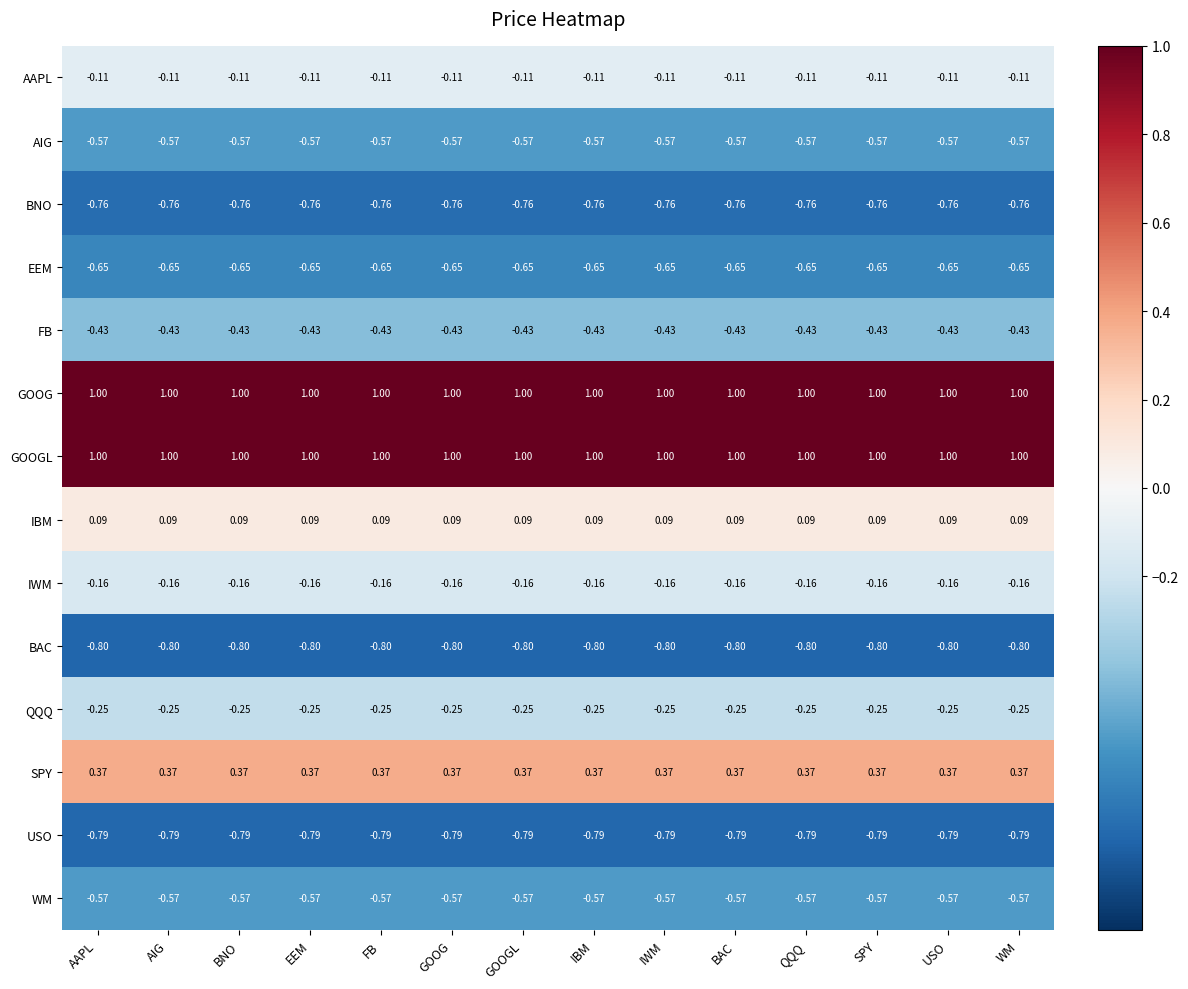

Is the value of GOOG at IWM greater than the value of SPY at SPY?

Yes